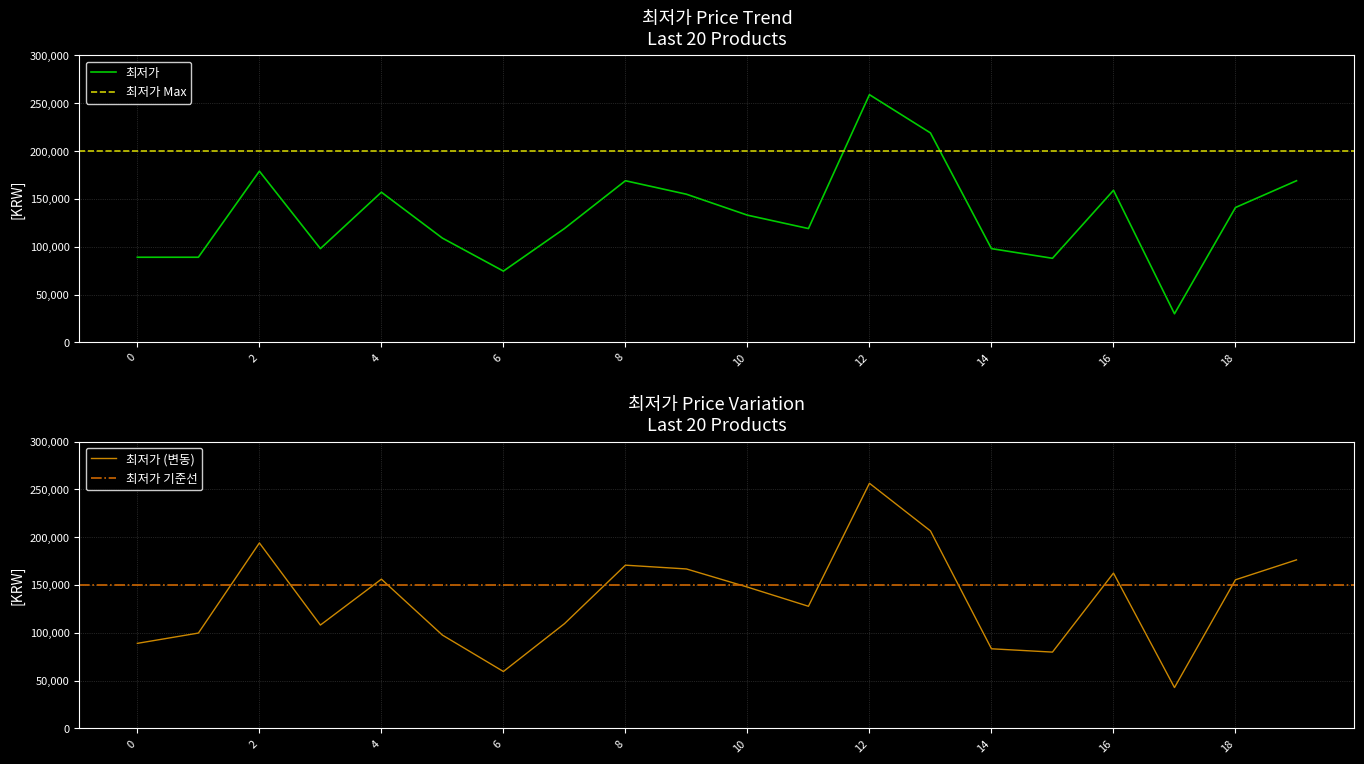

At which category does the data reach its first local valley?

3